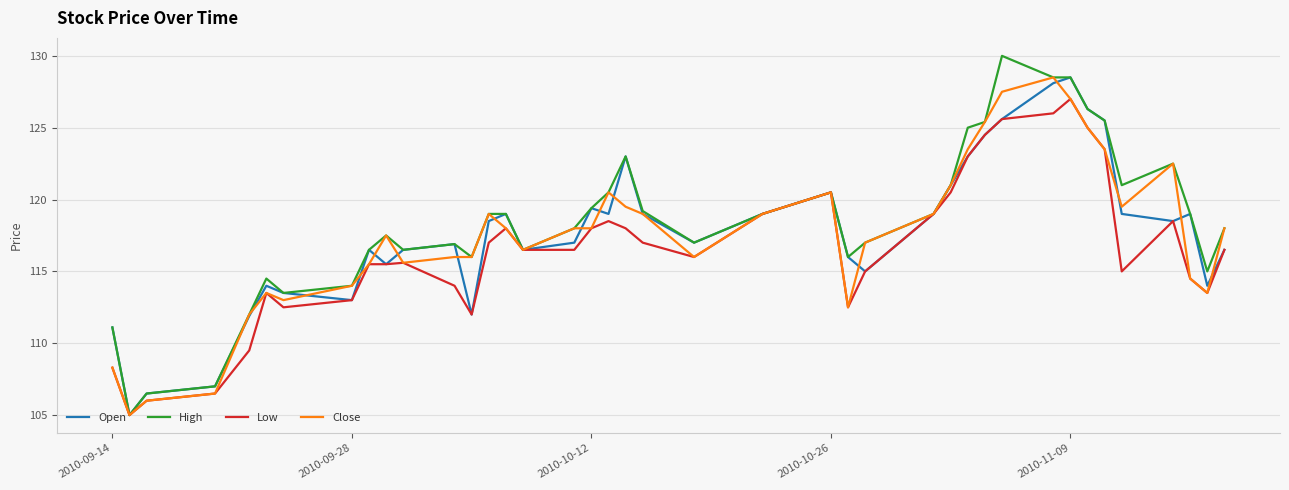

What is the smallest value displayed?

105.0